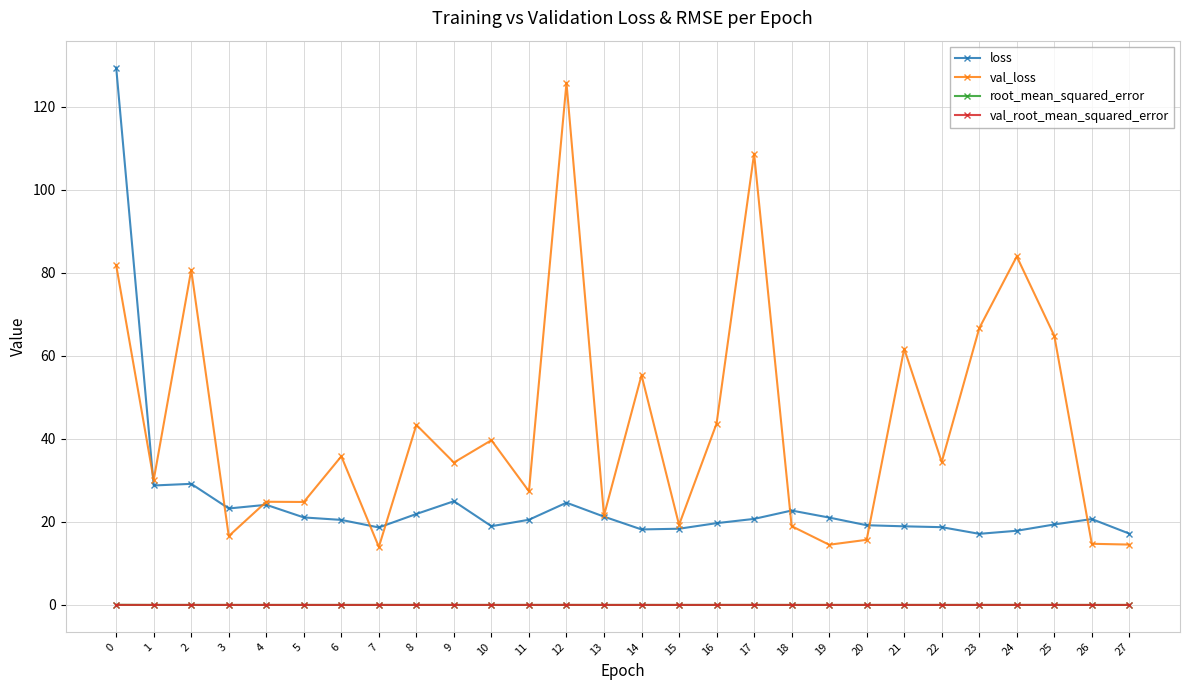

Which category has the highest value in the val_loss series?

12